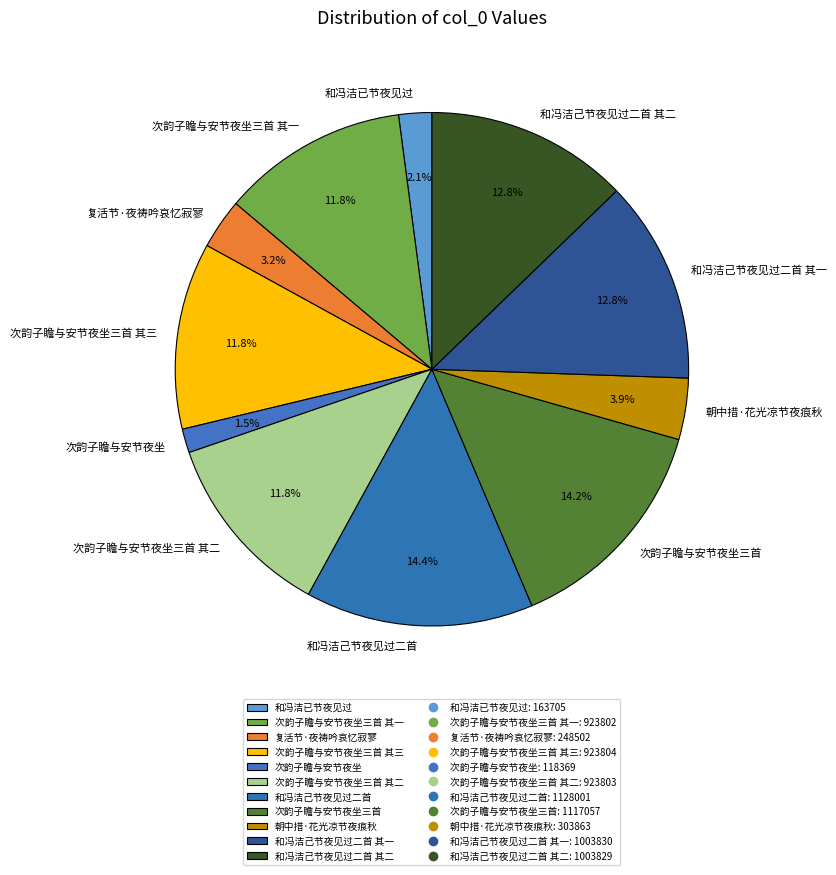

To the nearest percent, what percentage of the pie is 和冯洁己节夜见过二首?

14%